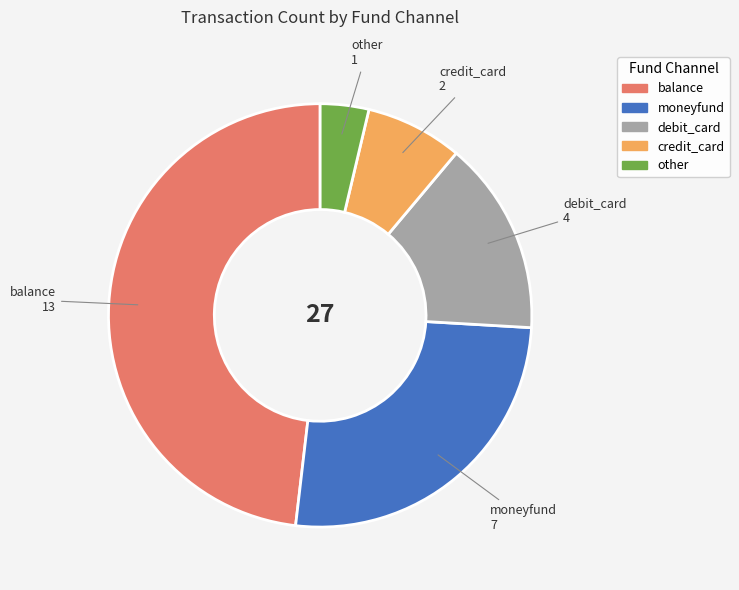

Is there any slice that represents more than half of the pie?

No